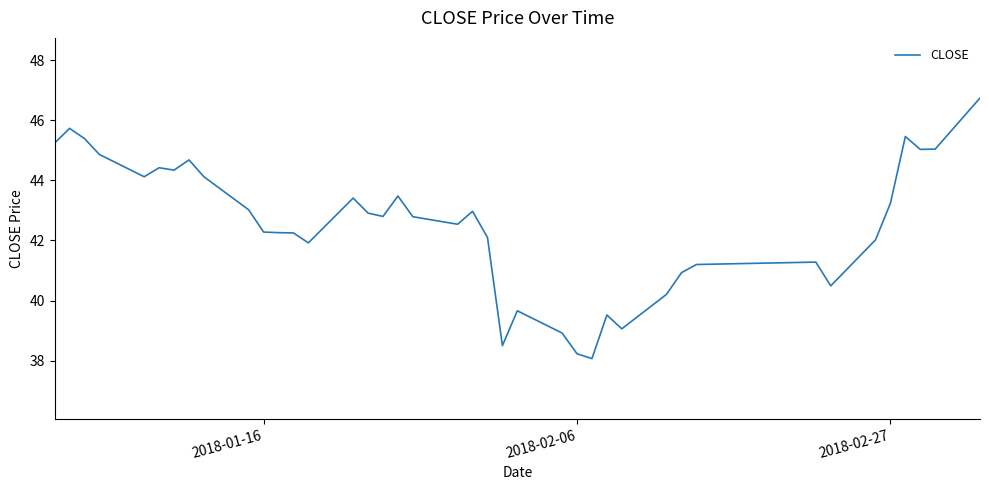

What is the difference between the maximum and minimum values?

8.7